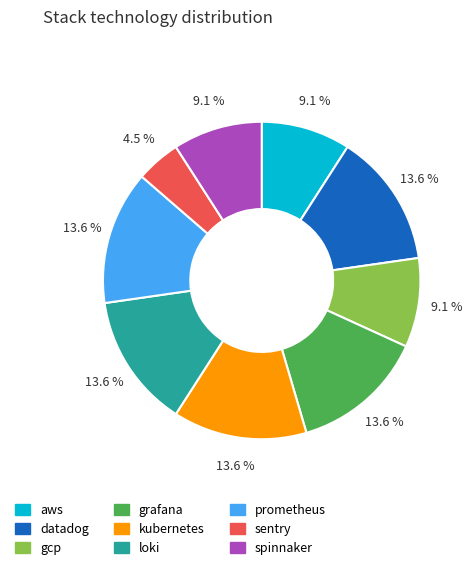

To the nearest percent, what is the difference between the spinnaker and grafana slice percentages?

5%